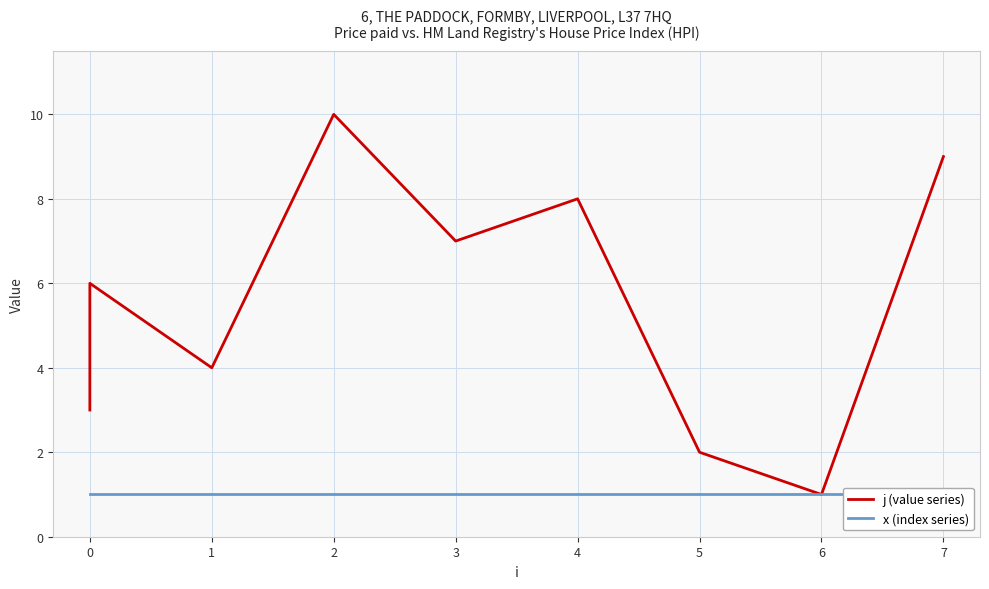

What is the sum of all j (value series) values?

55